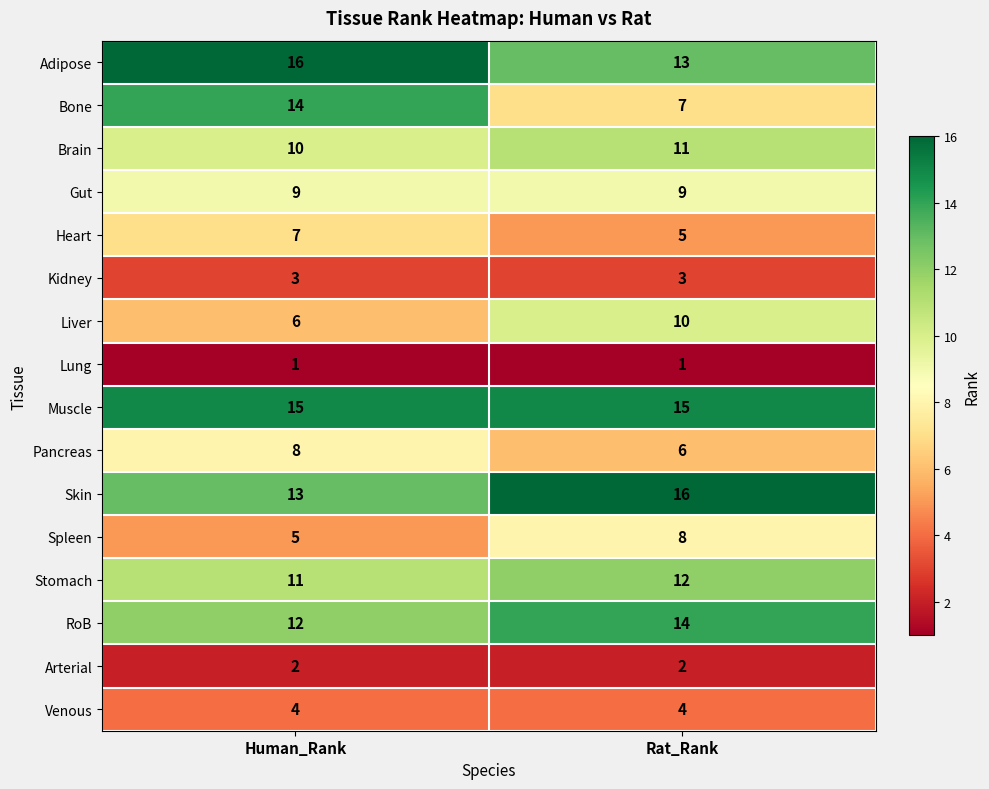

How many distinct data groups are displayed?

16